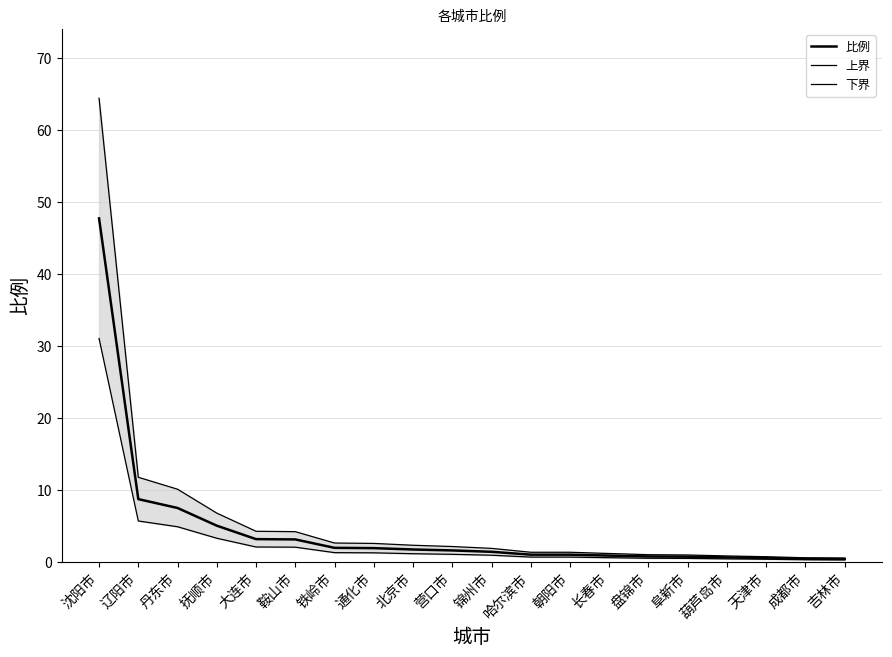

What is the highest value of the 上界 series?

64.4